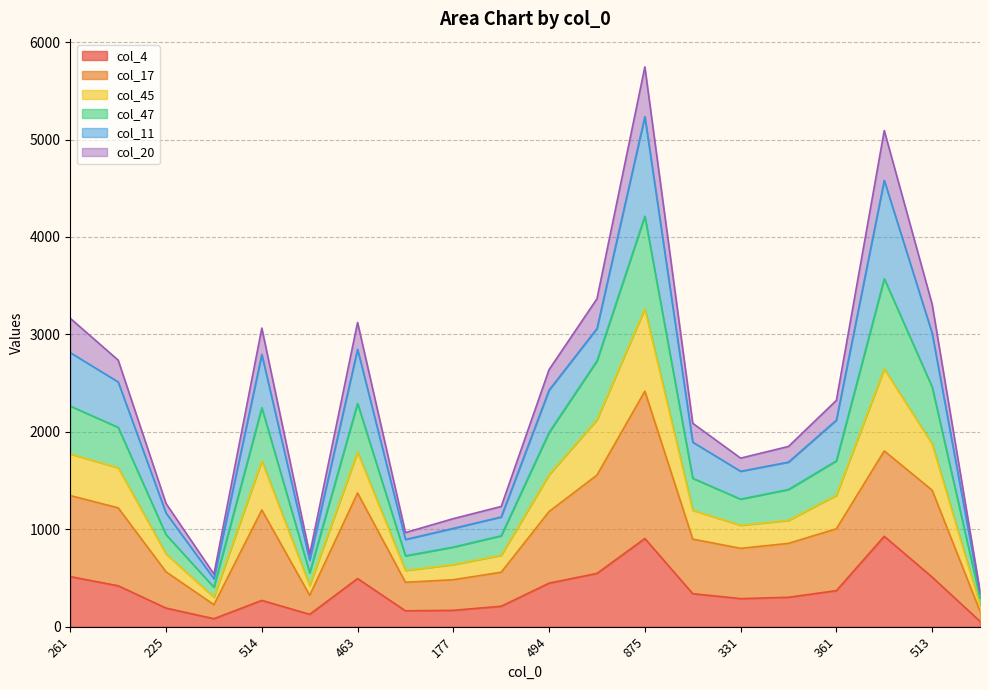

Does the chart have visible grid lines?

Yes